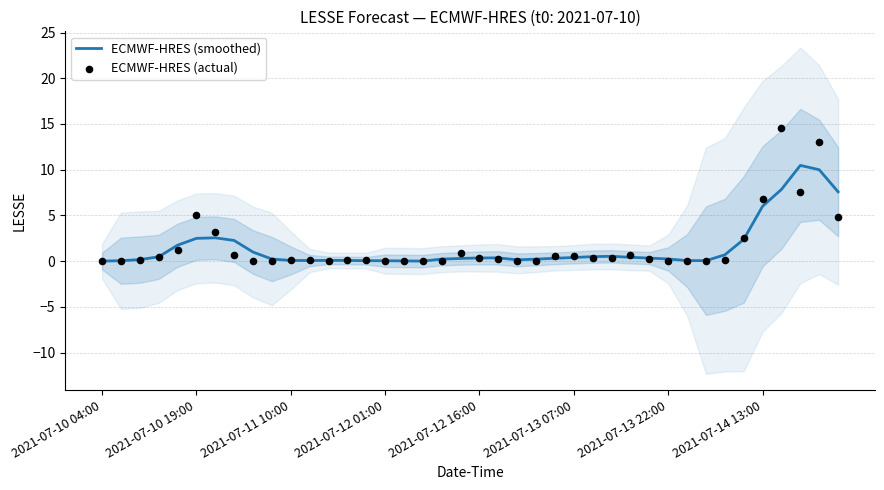

At how many categories does at least one series exceed 6?

5